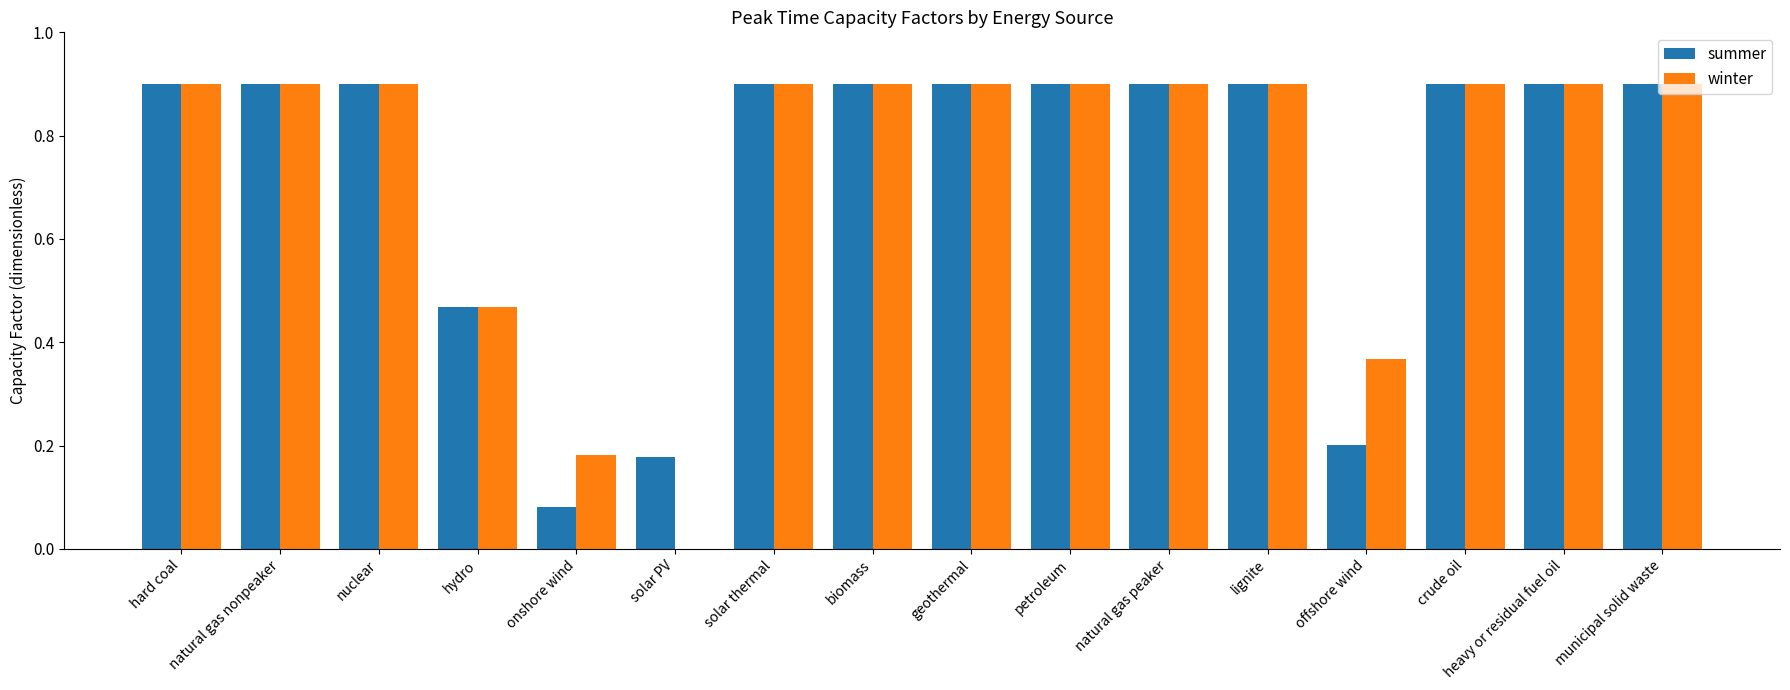

The value of winter at crude oil is 0.4. True or false?

False